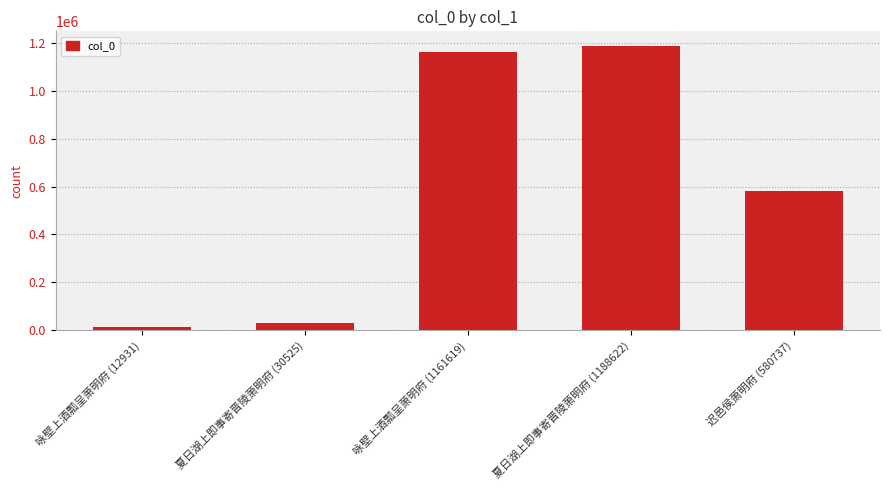

What is the difference between the second highest and second lowest values?

1131094